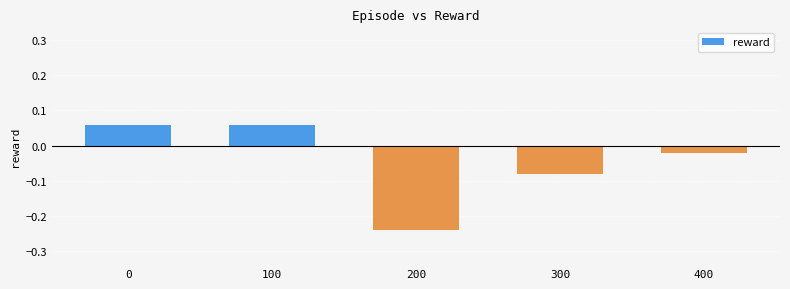

Does the chart contain stacked bars?

No